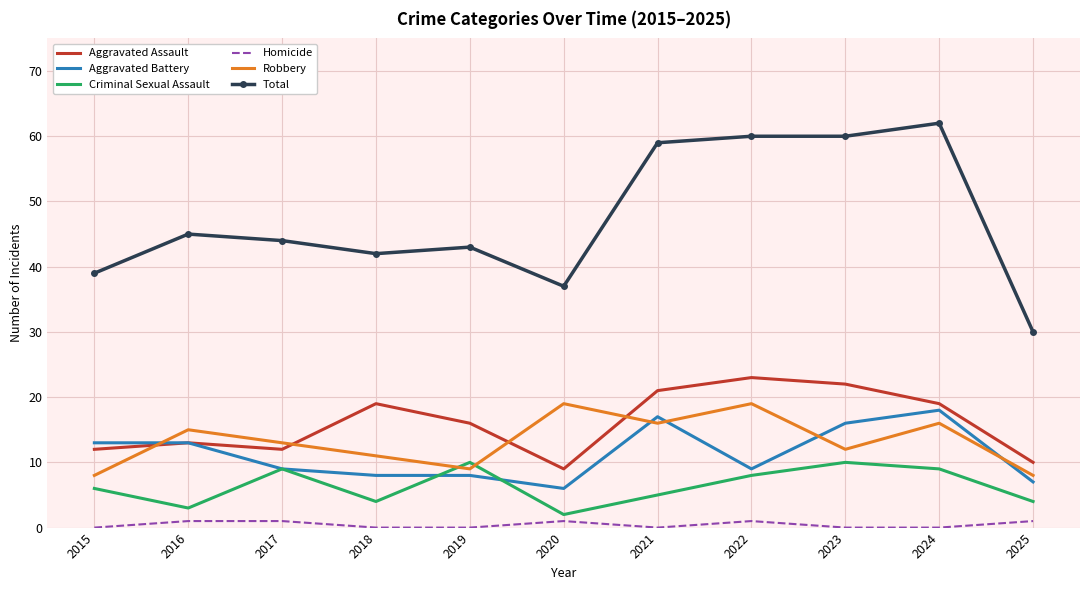

True or false: Aggravated Assault and Criminal Sexual Assault cross at least once.

False